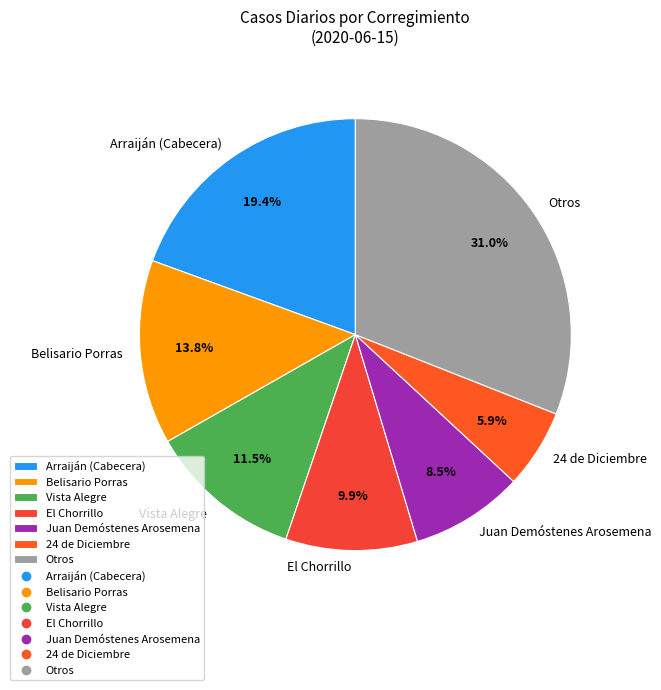

What is the largest slice in the pie chart?

Otros